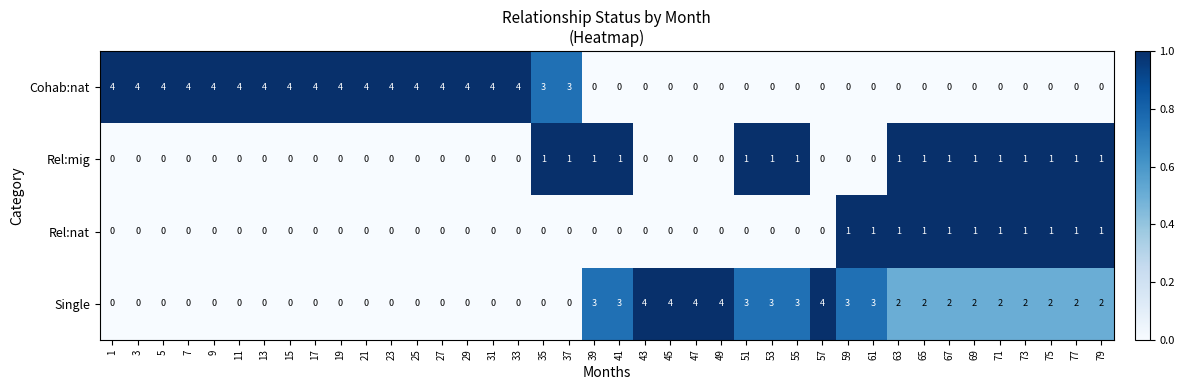

The value of Cohab:nat at 35 is 4. True or false?

False